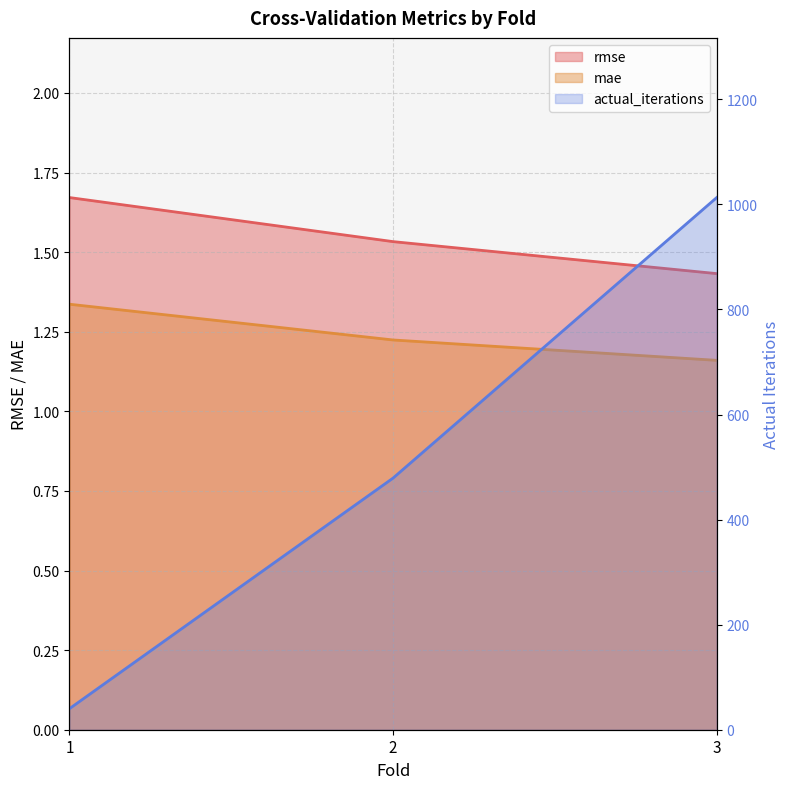

What is the average value of the actual_iterations series?

510.7